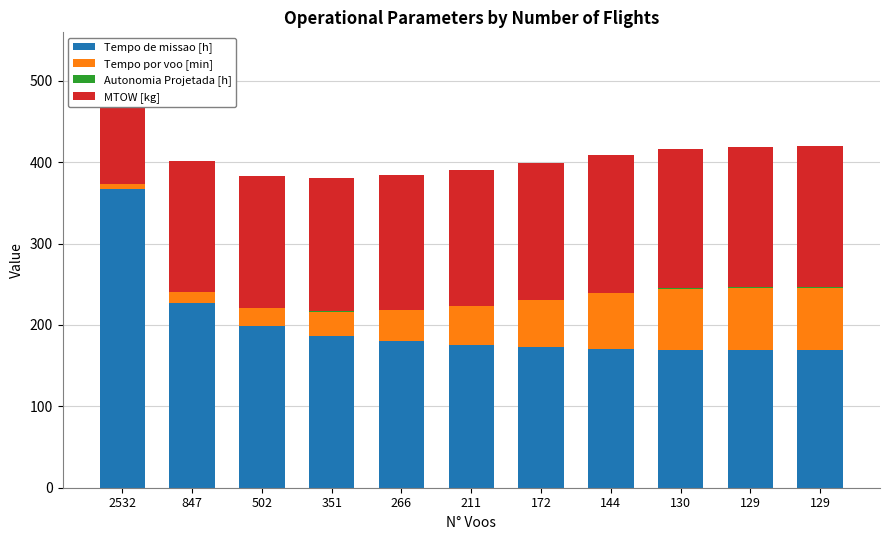

What is the minimum value shown in the chart?

0.1